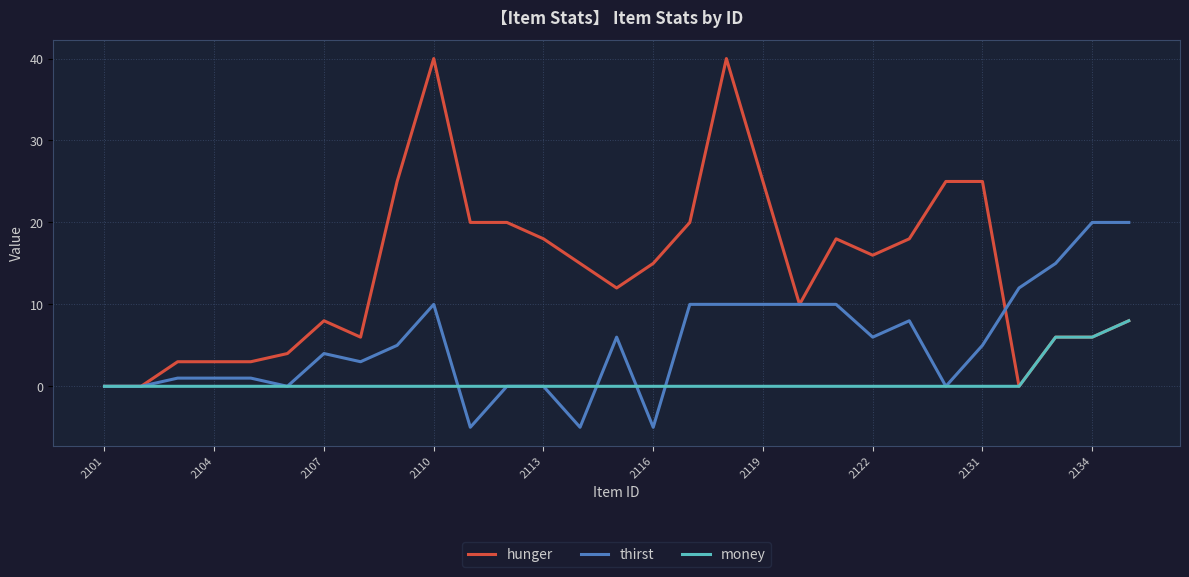

Rank the series by their maximum value, from lowest to highest.

money, thirst, hunger